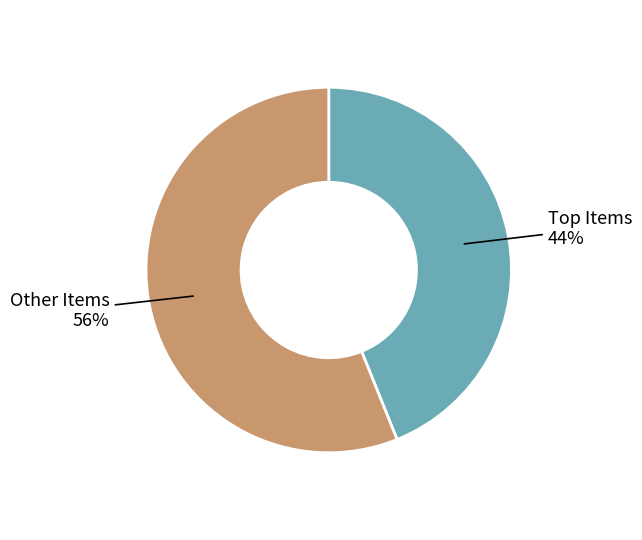

To the nearest percent, what is the average slice percentage?

50%